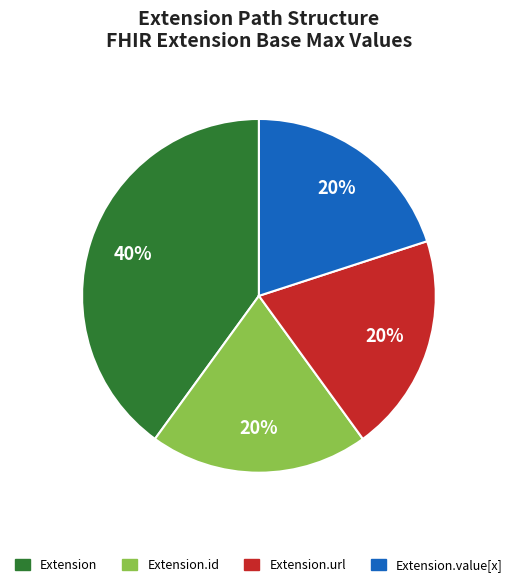

To the nearest percent, what is the average slice percentage?

25%